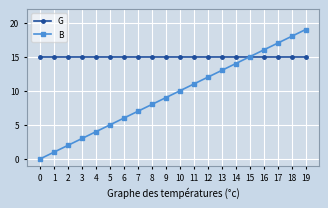

Which series has the largest total across all categories?

G